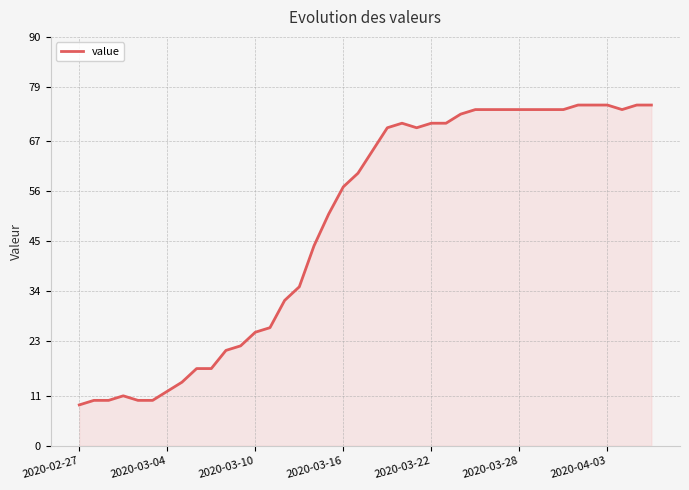

What is the difference between the maximum and minimum values?

66